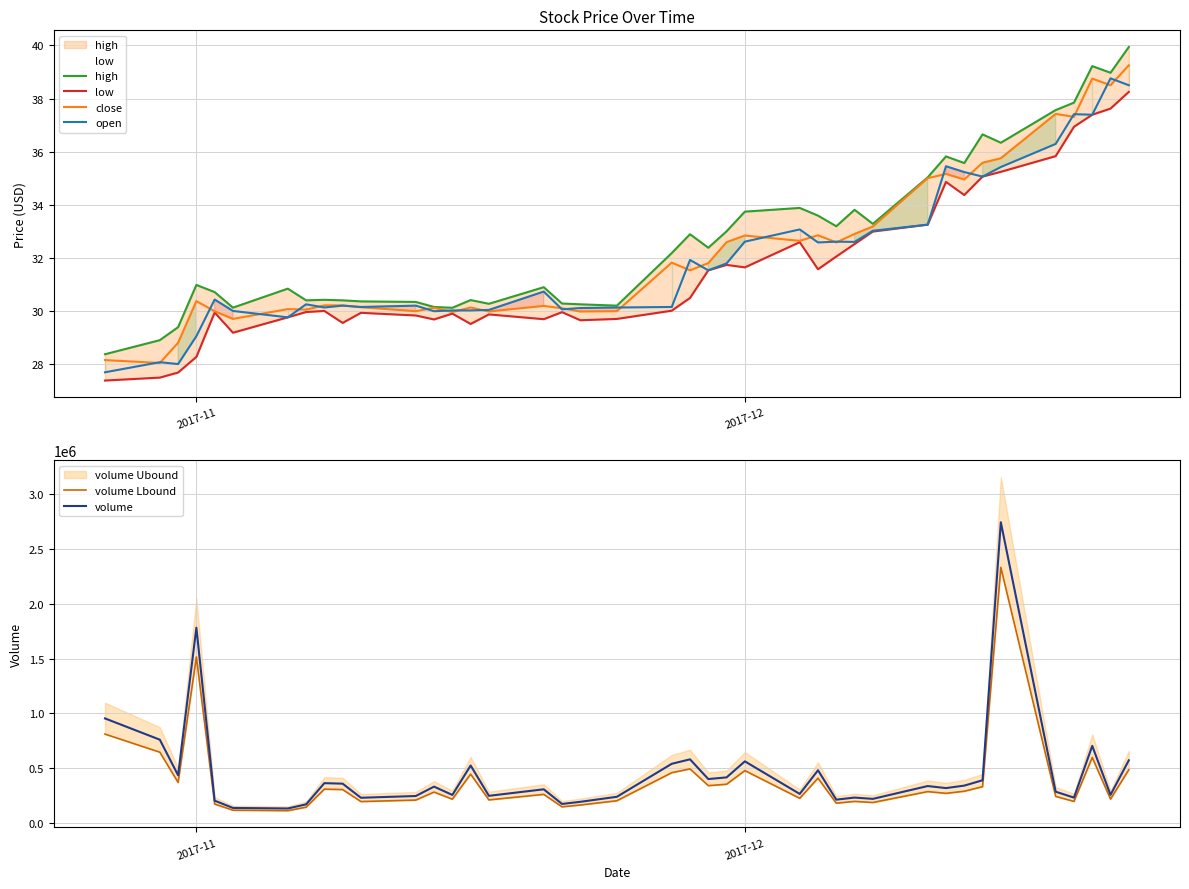

What is the highest value of the open series?

38.8